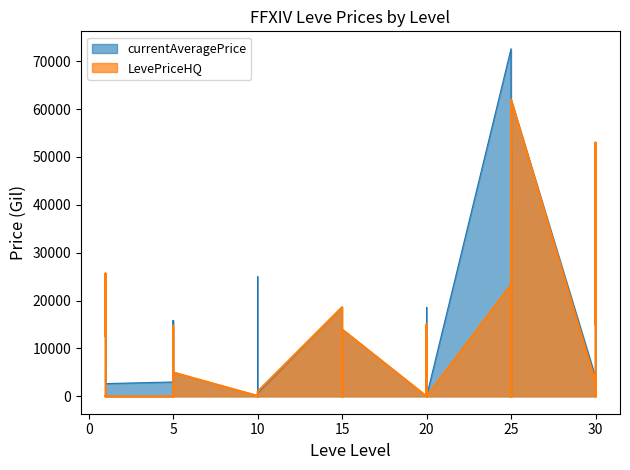

Rank the series at 10 from highest to lowest value.

currentAveragePrice, LevePriceHQ